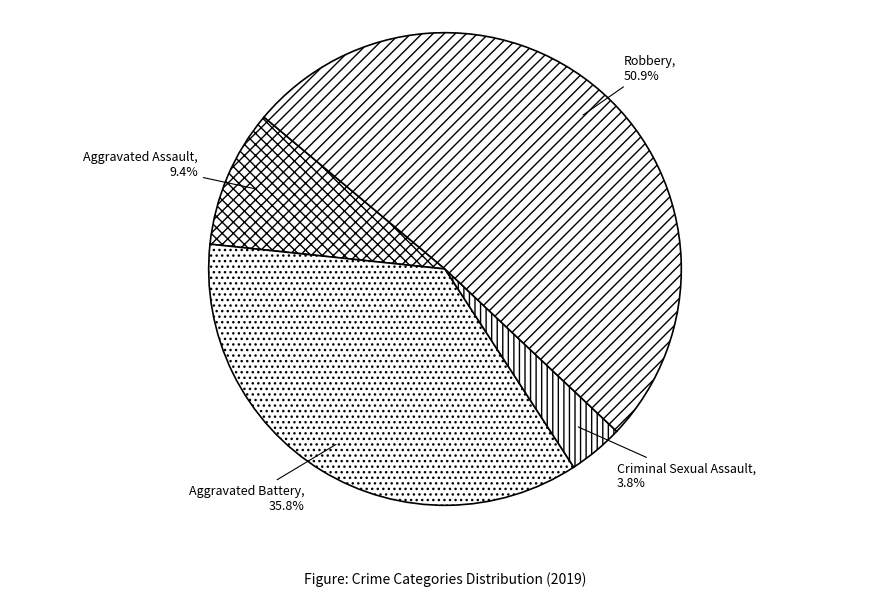

Between Aggravated Battery and Robbery, which is larger?

Robbery